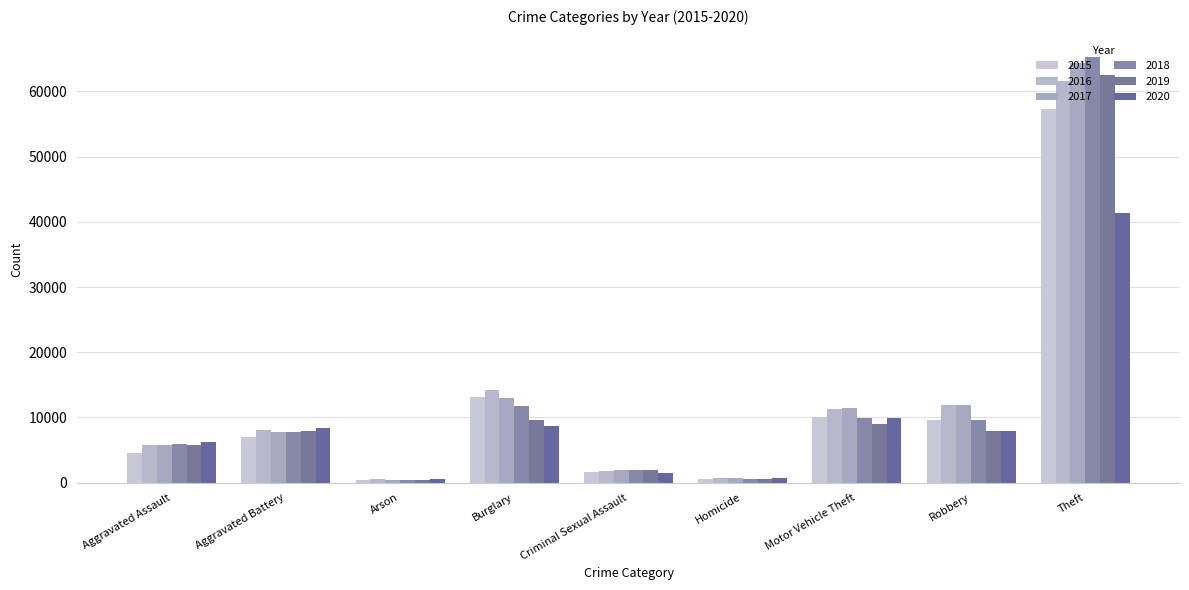

What is the label of the 3rd bar from the right?

Motor Vehicle Theft